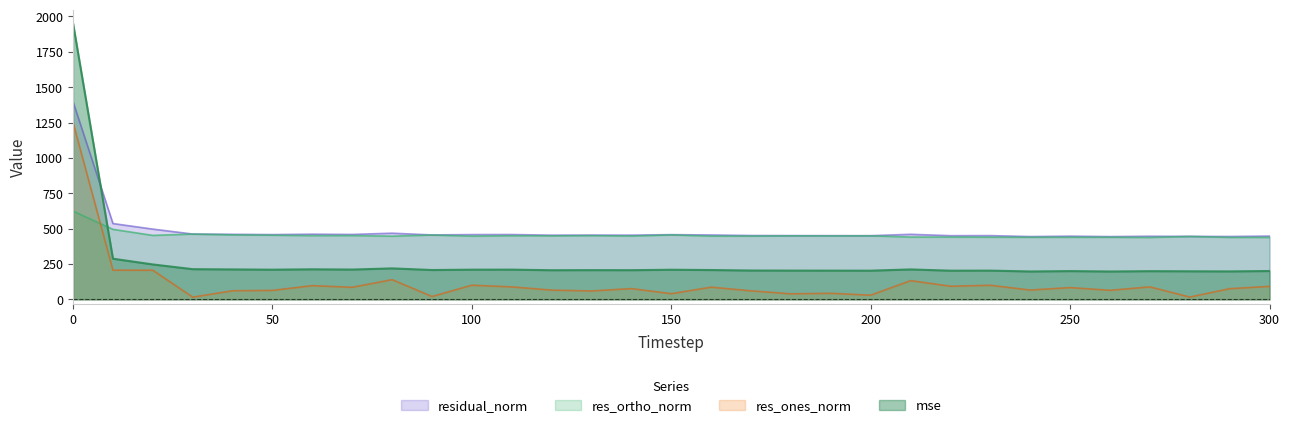

What are all the series names shown in the legend?

residual_norm, res_ortho_norm, res_ones_norm, mse